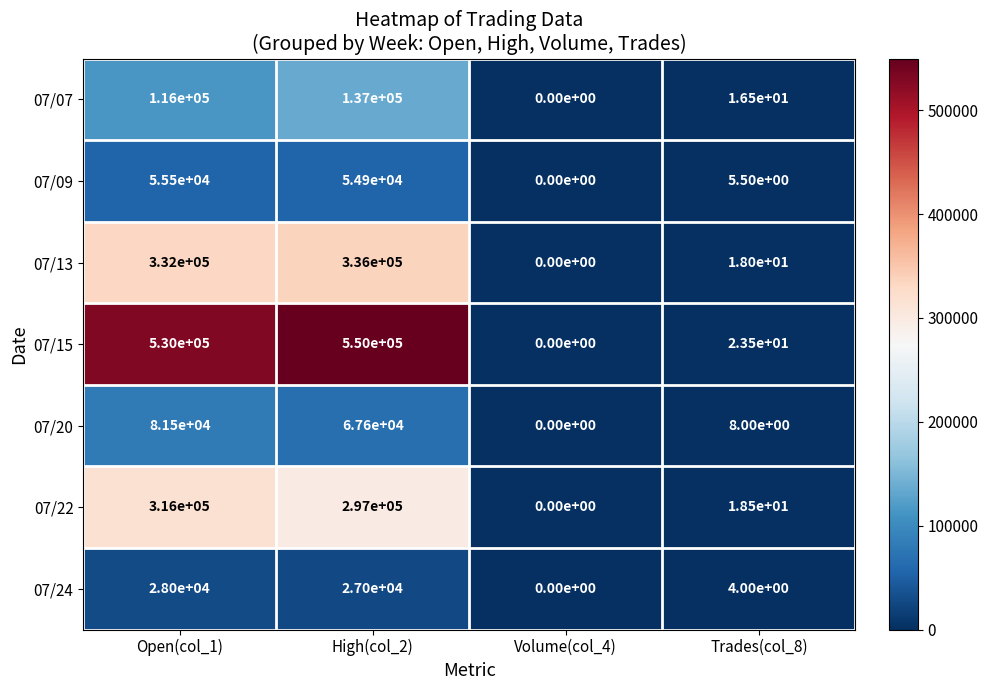

Between Open(col_1) and High(col_2), which series saw the biggest shift?

07/07